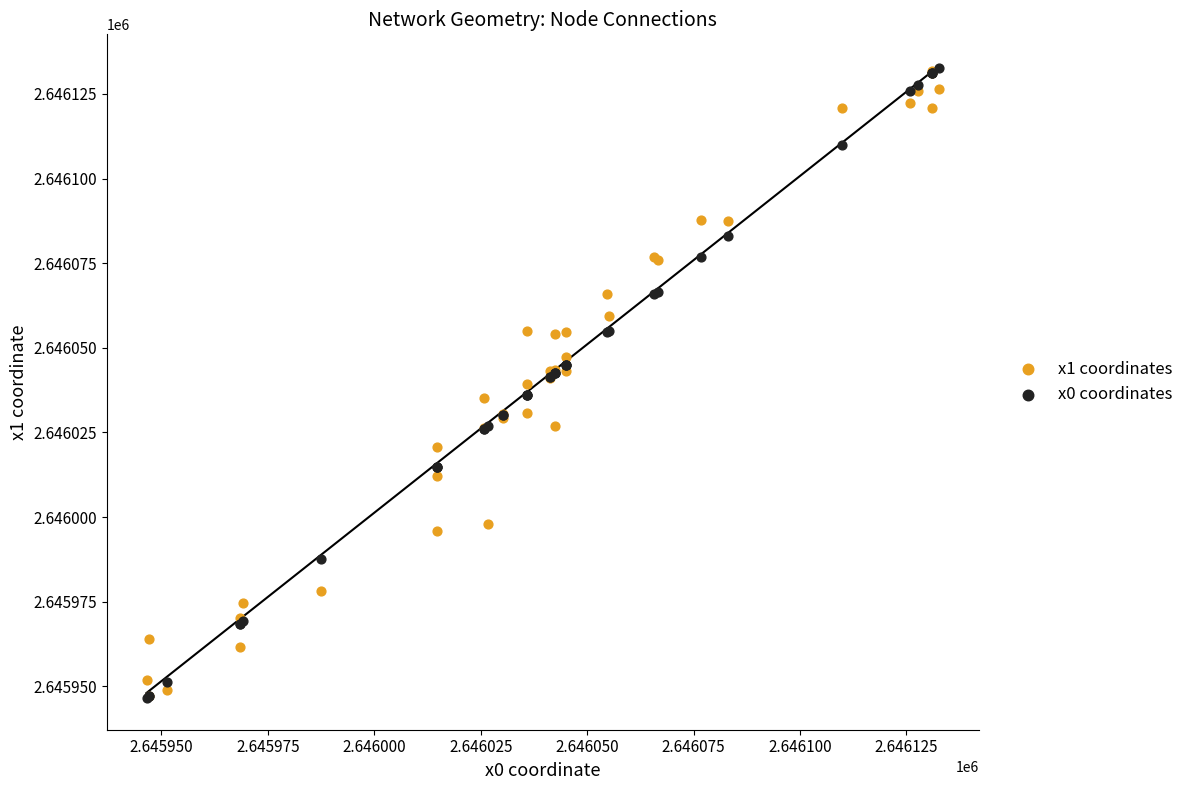

What are all the series names shown in the legend?

x1 coordinates, x0 coordinates